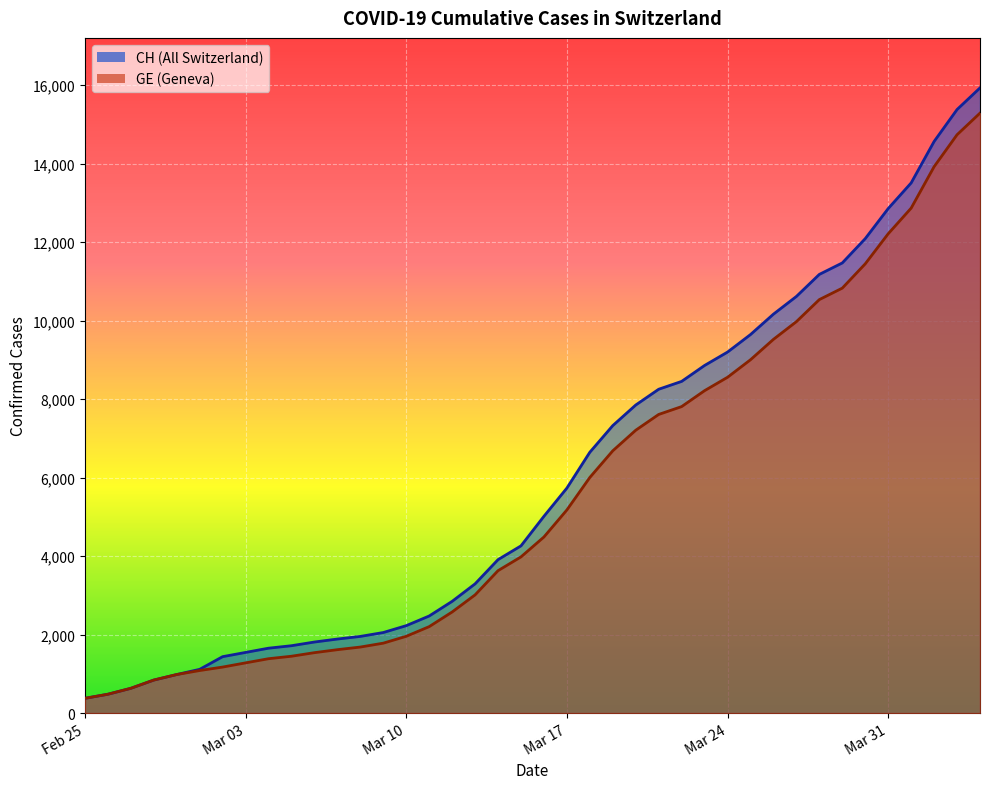

Which series has the largest total across all categories?

CH